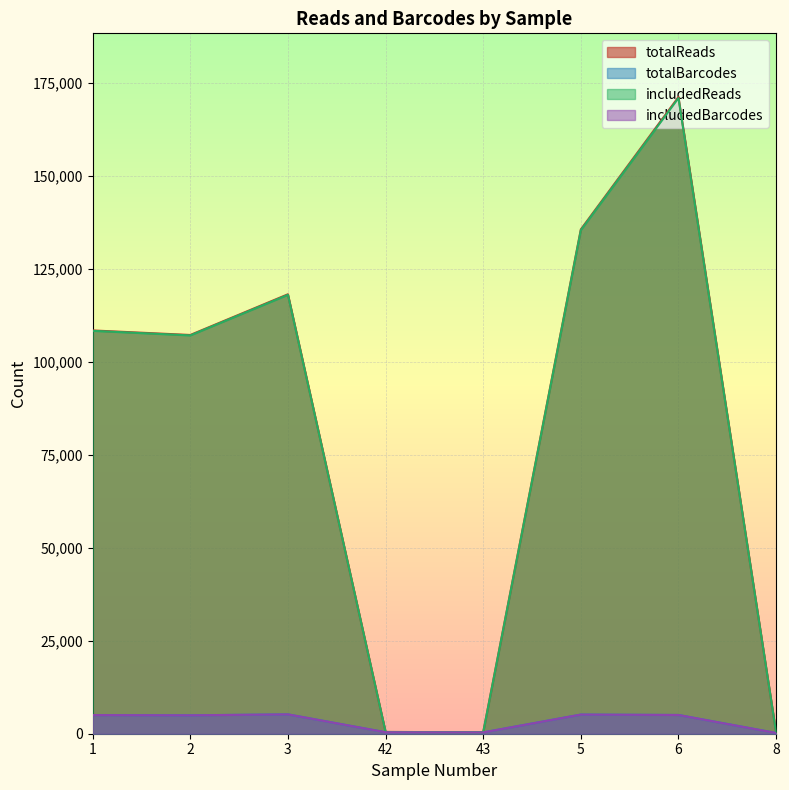

At which category does the chart reach its minimum across all series?

8